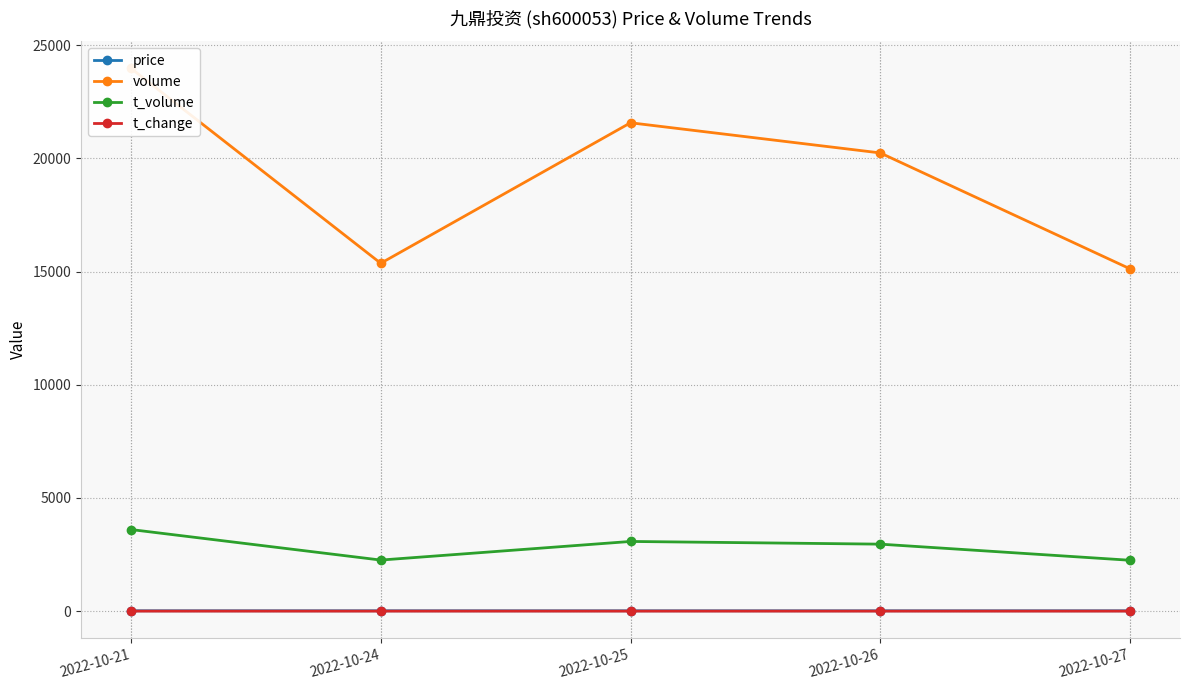

What is the difference between the second highest and minimum values in the volume series?

6451.0